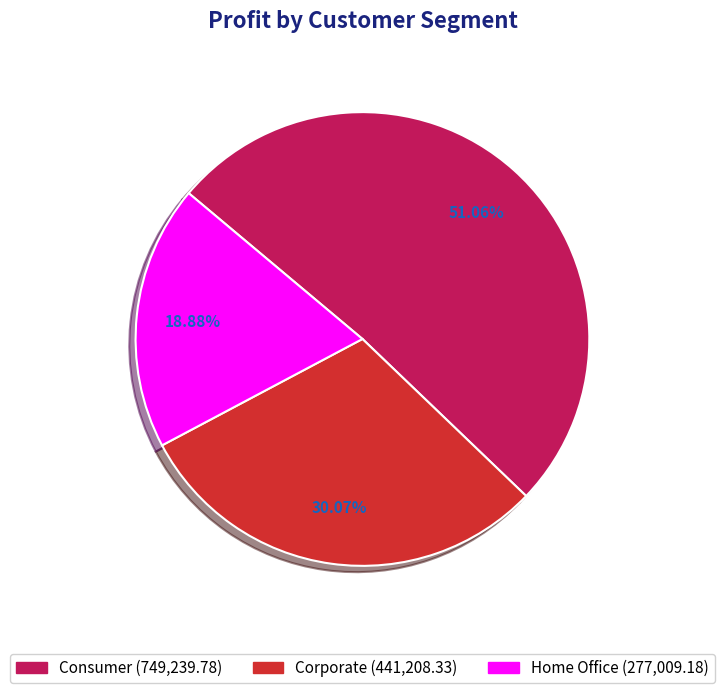

Which slice is the largest?

Consumer